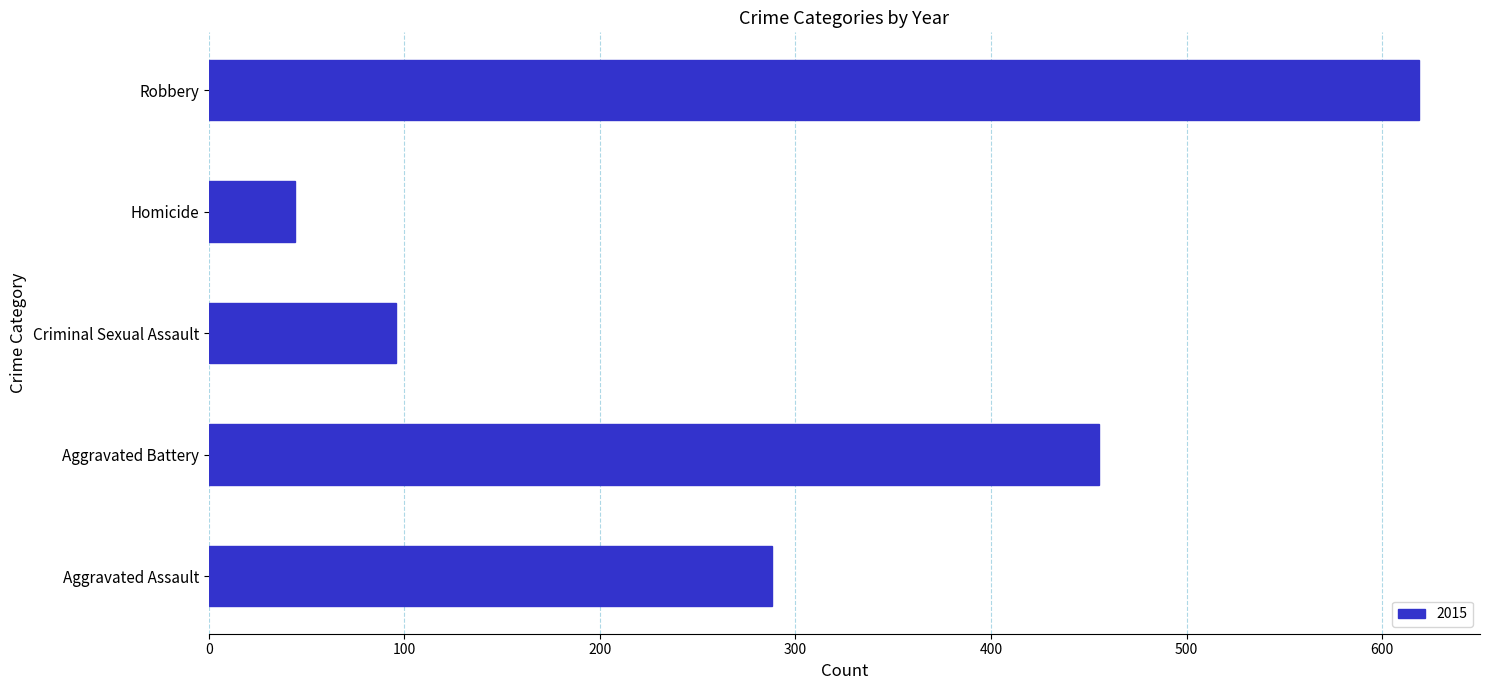

True or false: the data shows 288 at Aggravated Assault.

True